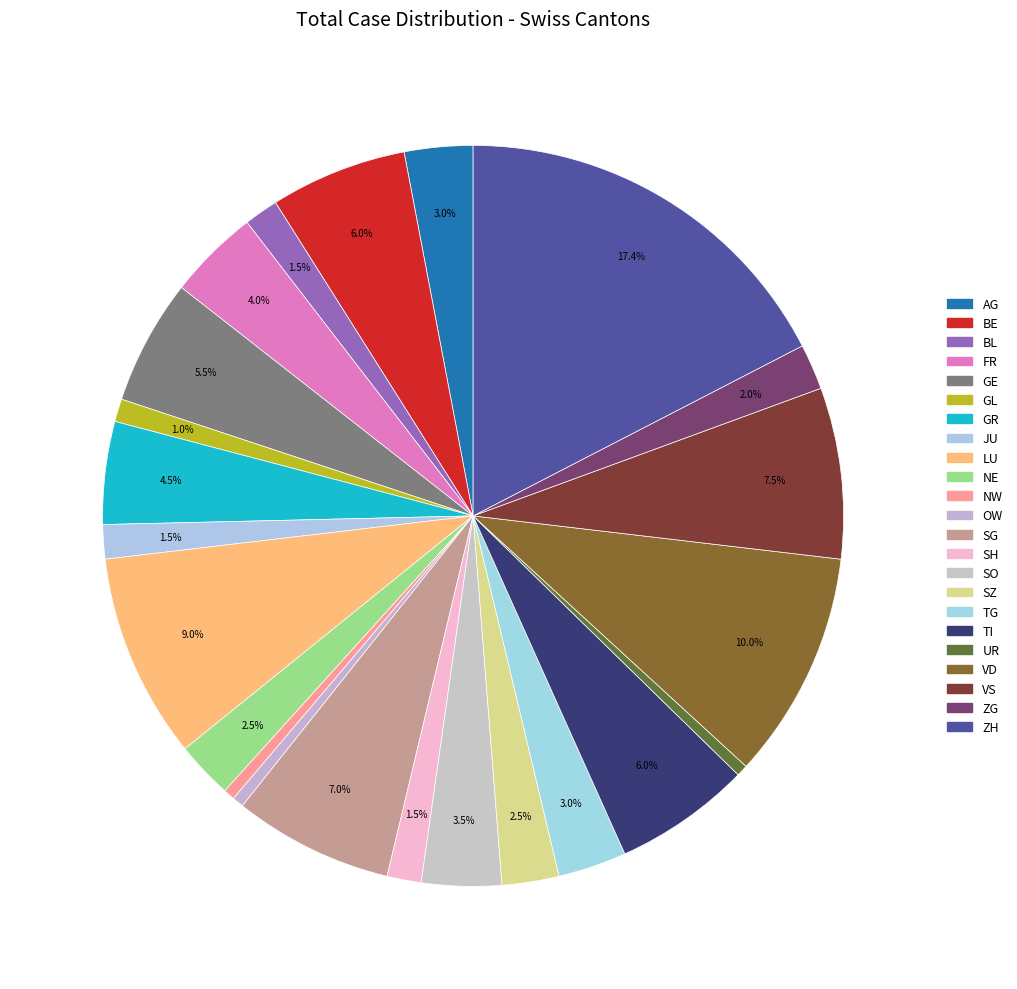

How many slices are in this pie chart?

23